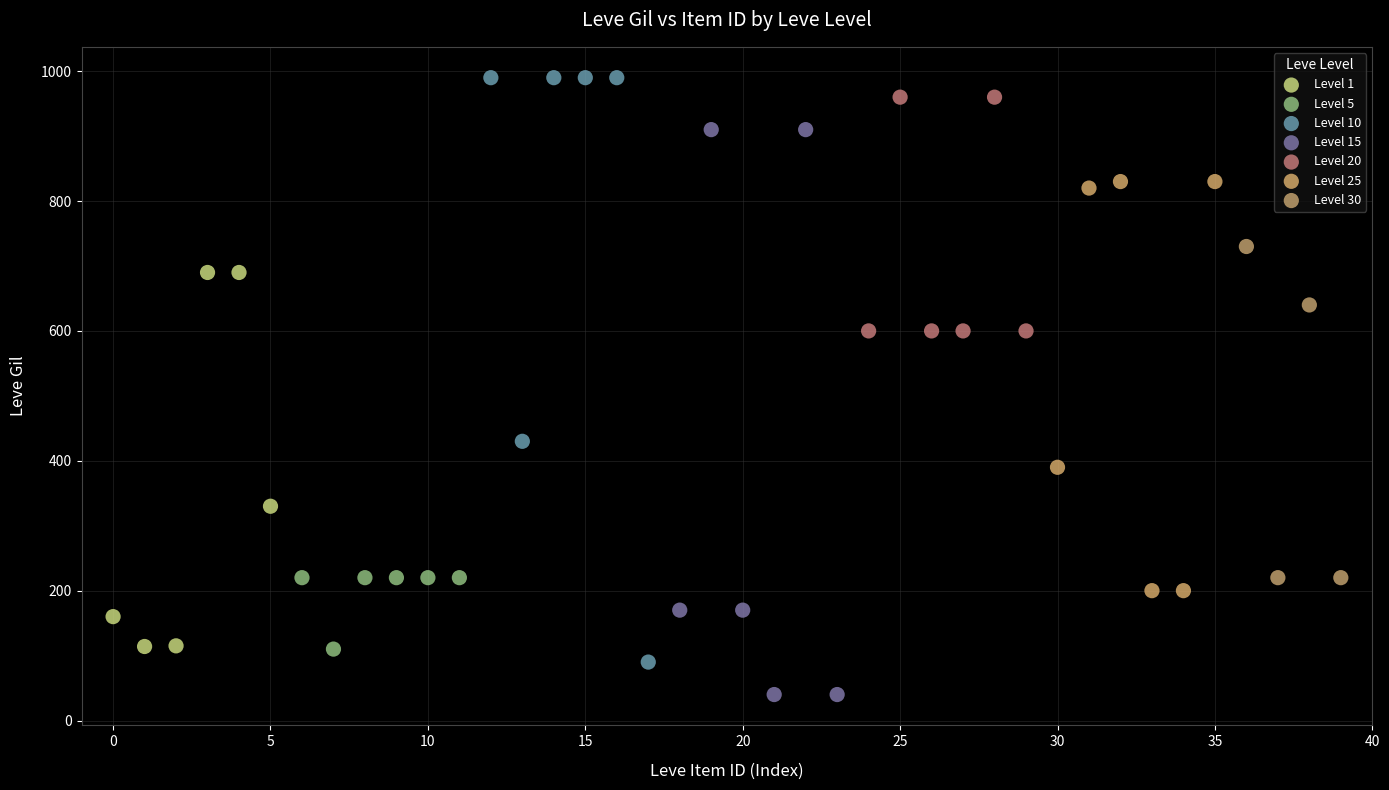

Which series reaches the minimum Y coordinate?

Level 15